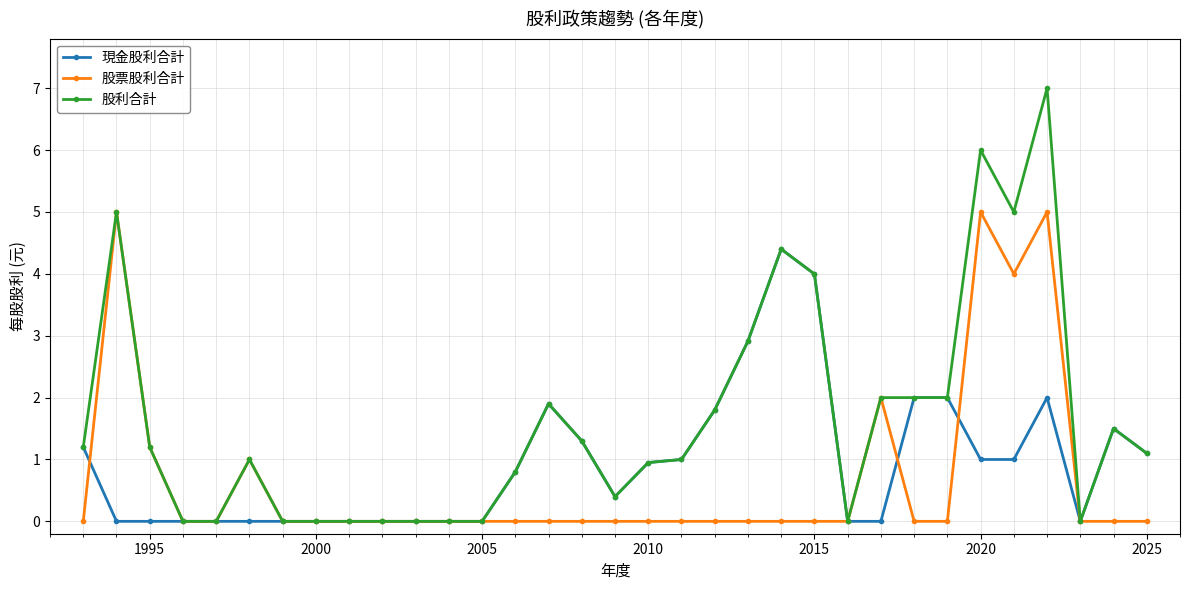

True or false: 現金股利合計 has more than 1 interior local peaks.

True